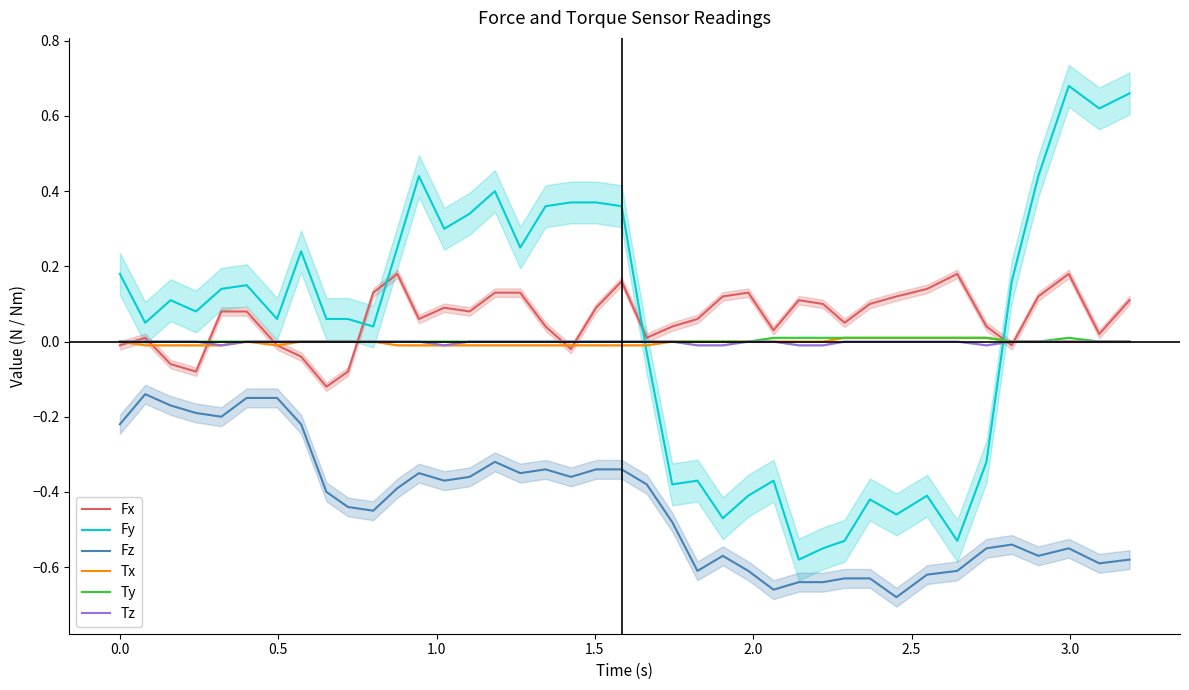

True or false: Ty and Fy cross at least once.

True